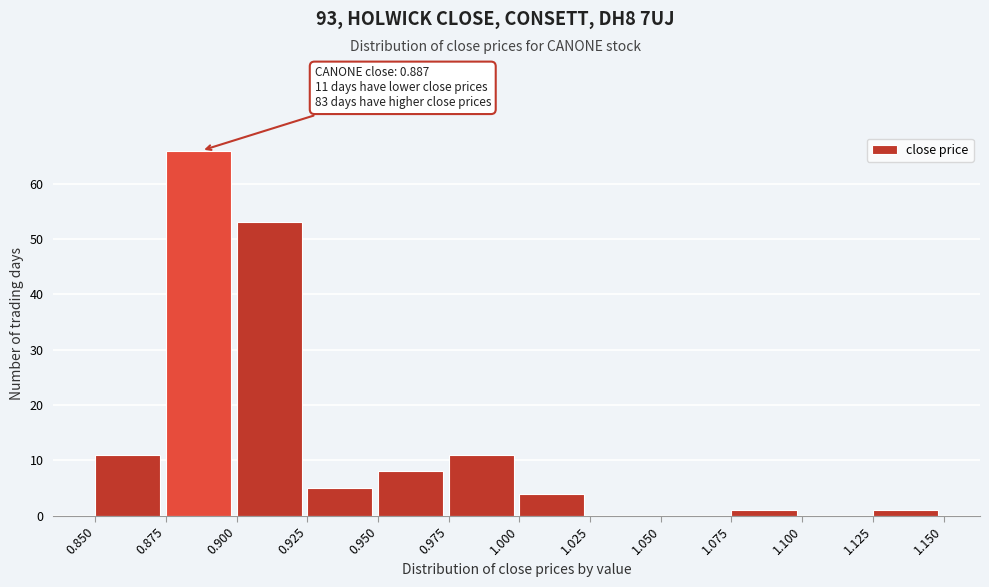

Over which range of the x-axis is the bar tallest?

0.875 to 0.900